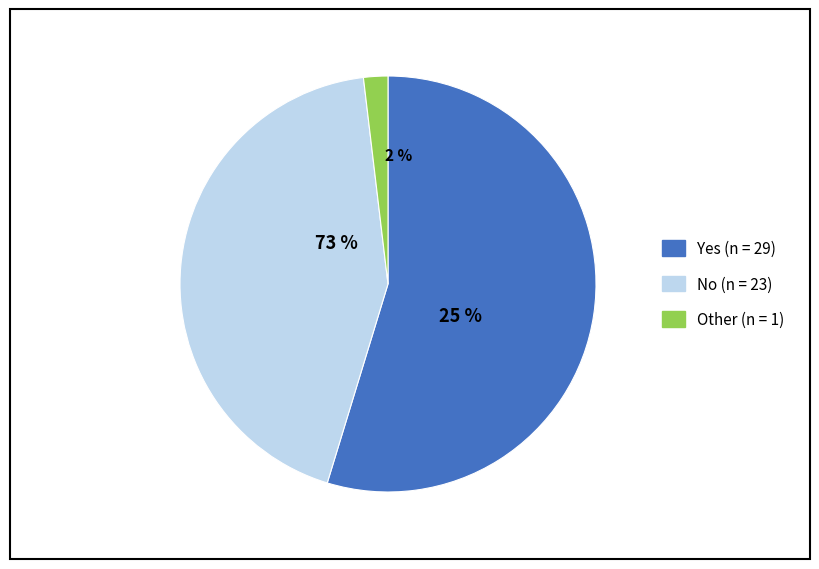

Count the number of slices in the pie.

3